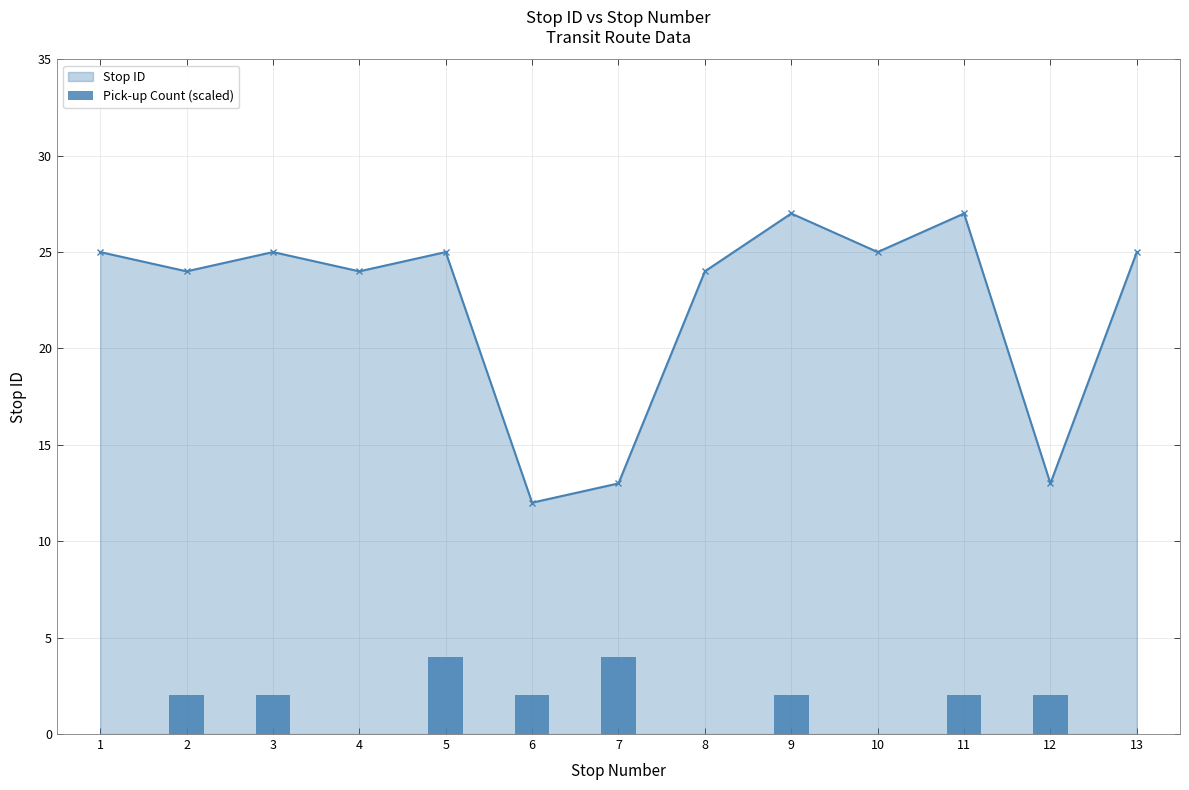

How many positive values are there?

8